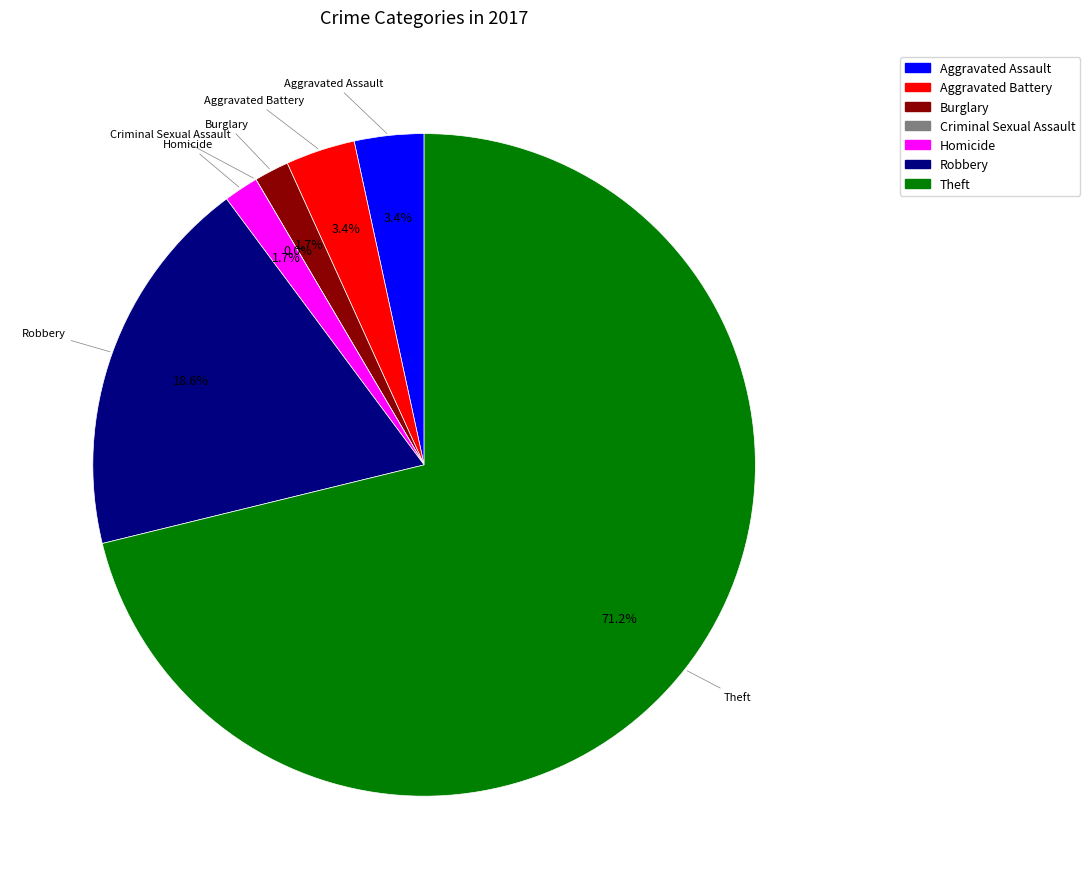

What is the largest slice in the pie chart?

Theft